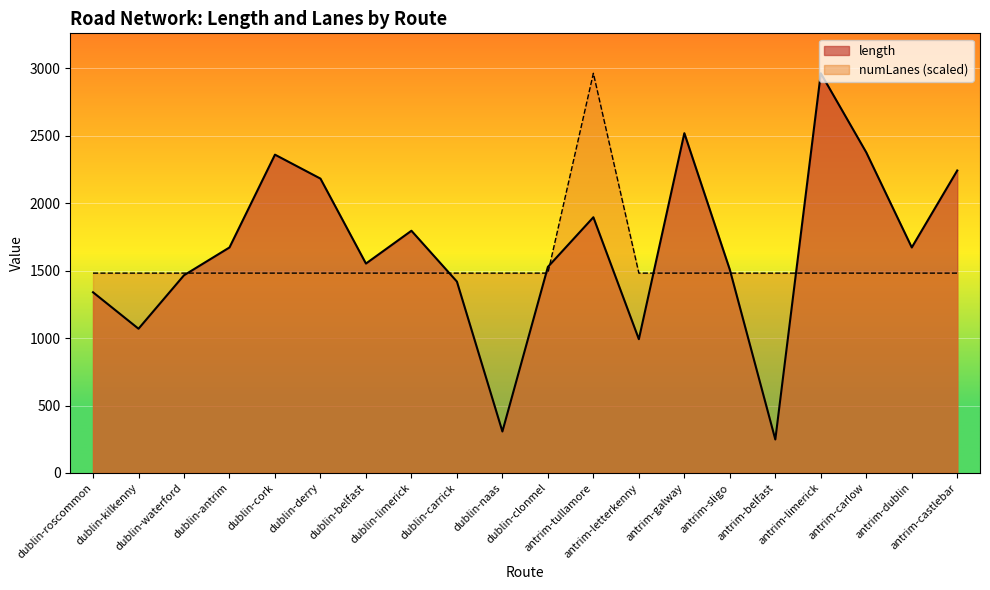

The value of numLanes at dublin-derry is 1482.0. True or false?

True